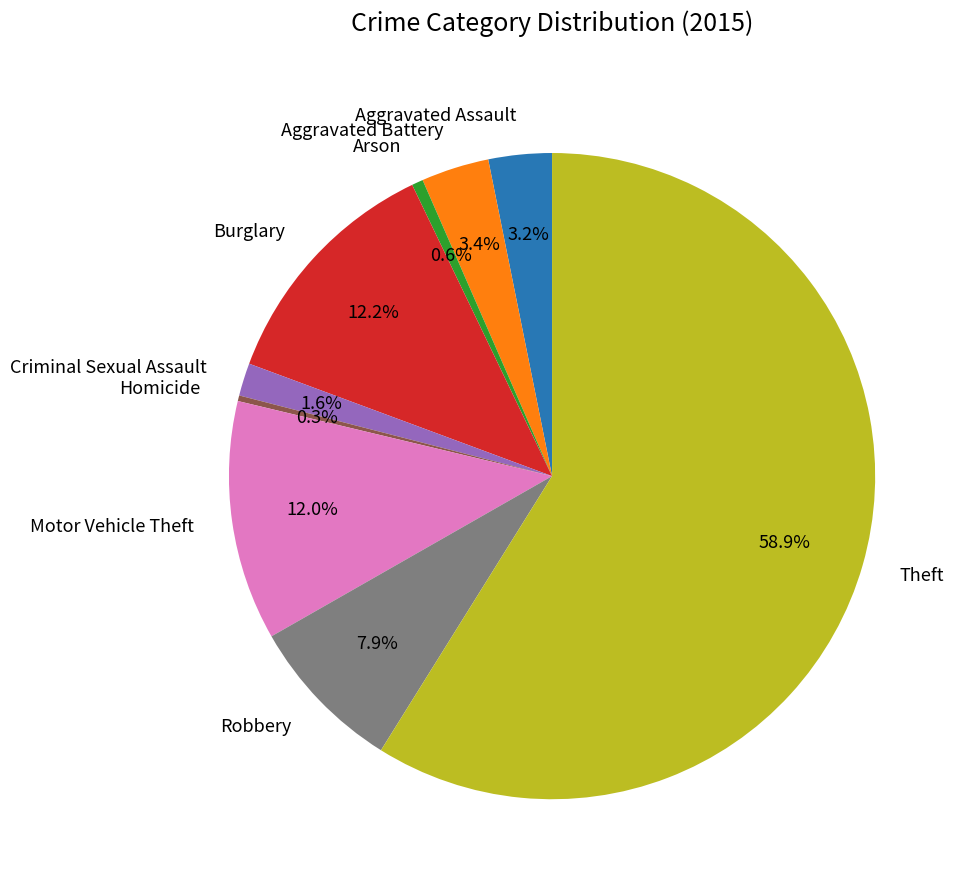

Combined, do Robbery and Arson account for over 50%?

No